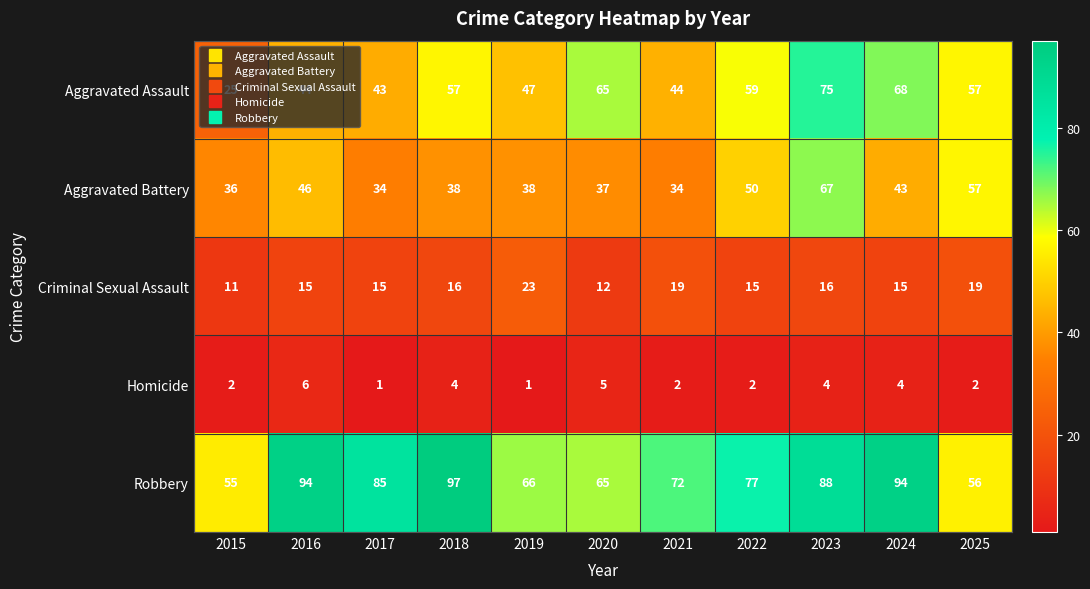

At which label does Homicide reach its peak?

2016